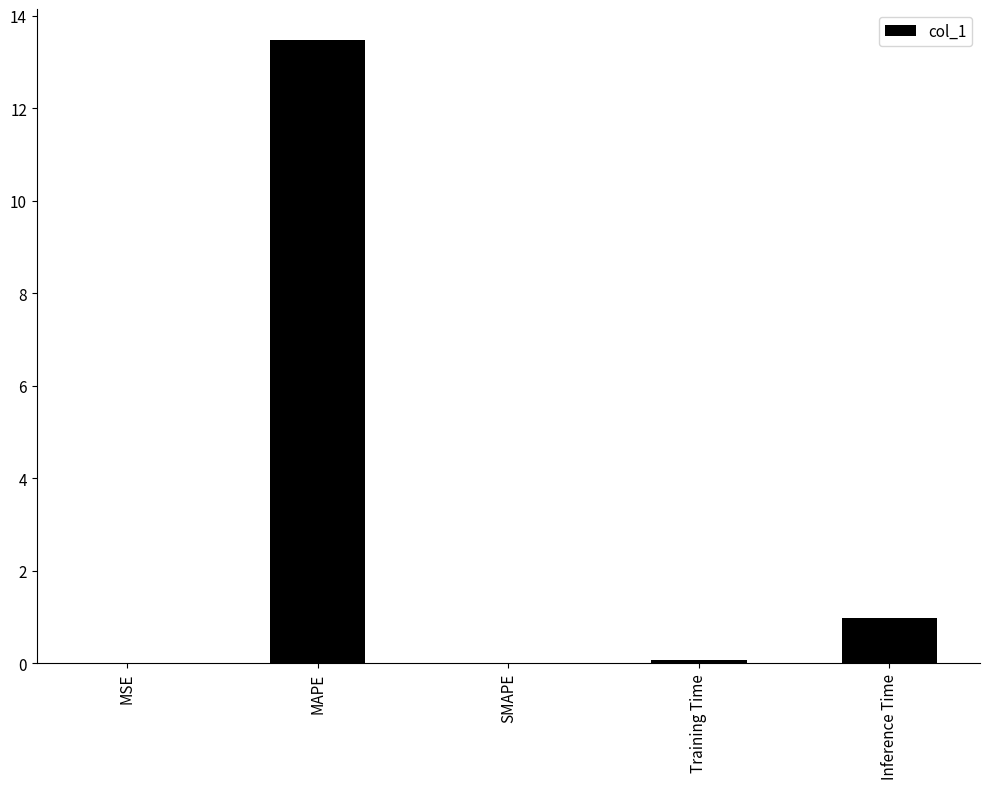

What is the sum of the values at MAPE and SMAPE?

13.5